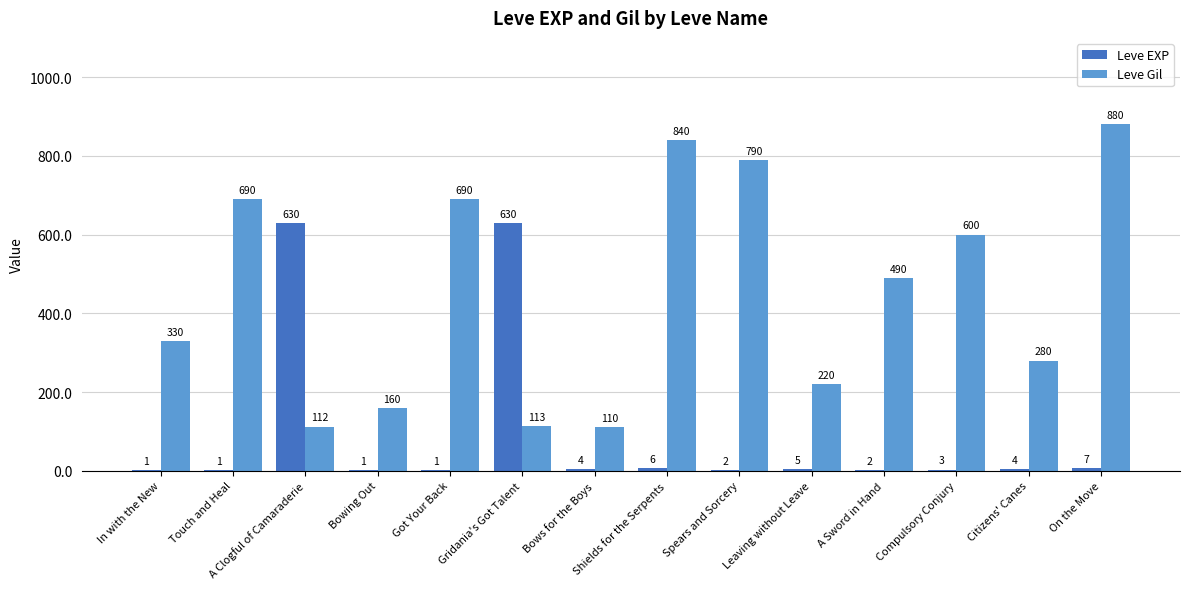

What is the approximate value of Leve EXP at Bowing Out?

1